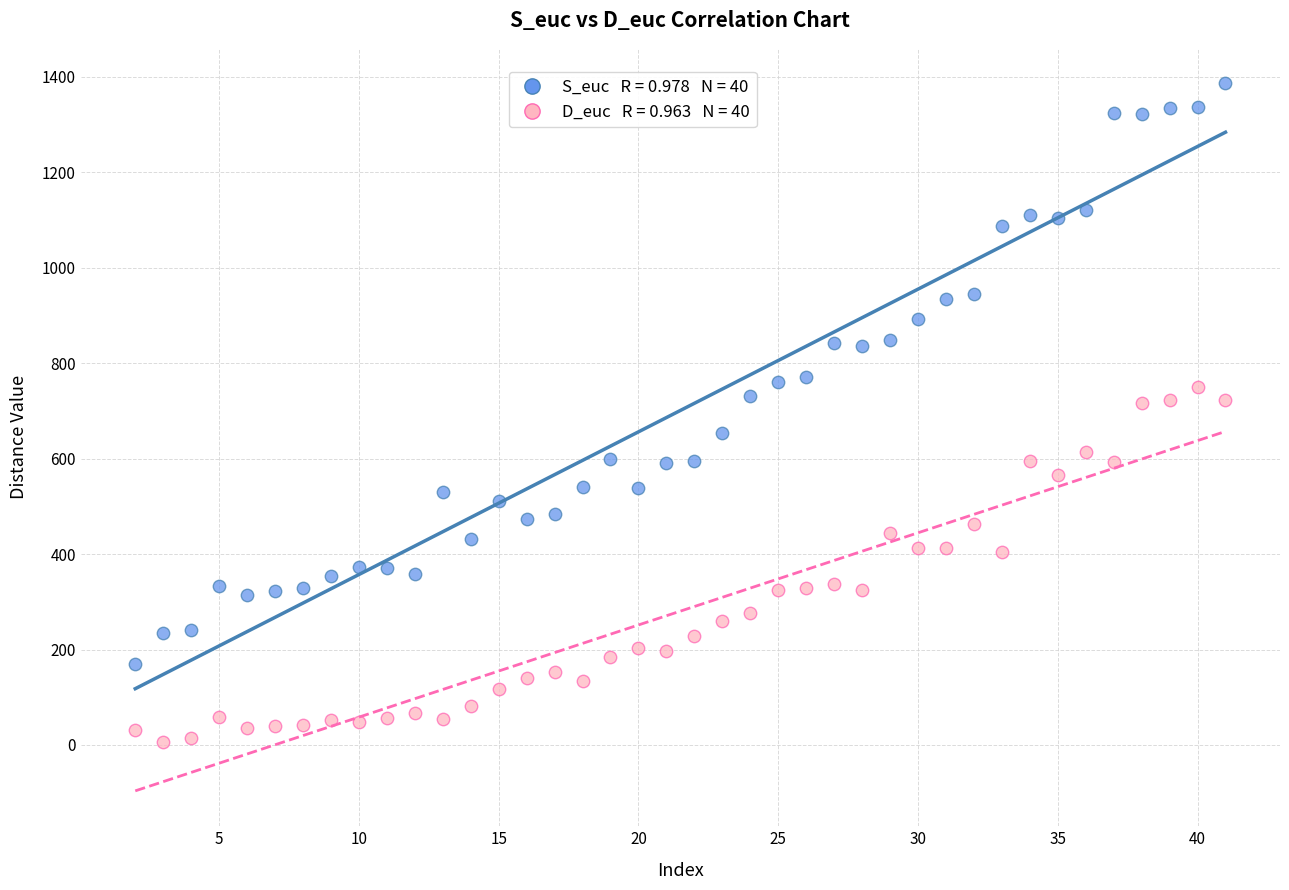

Across all data points, what is the range of X values (max minus min)?

39.0